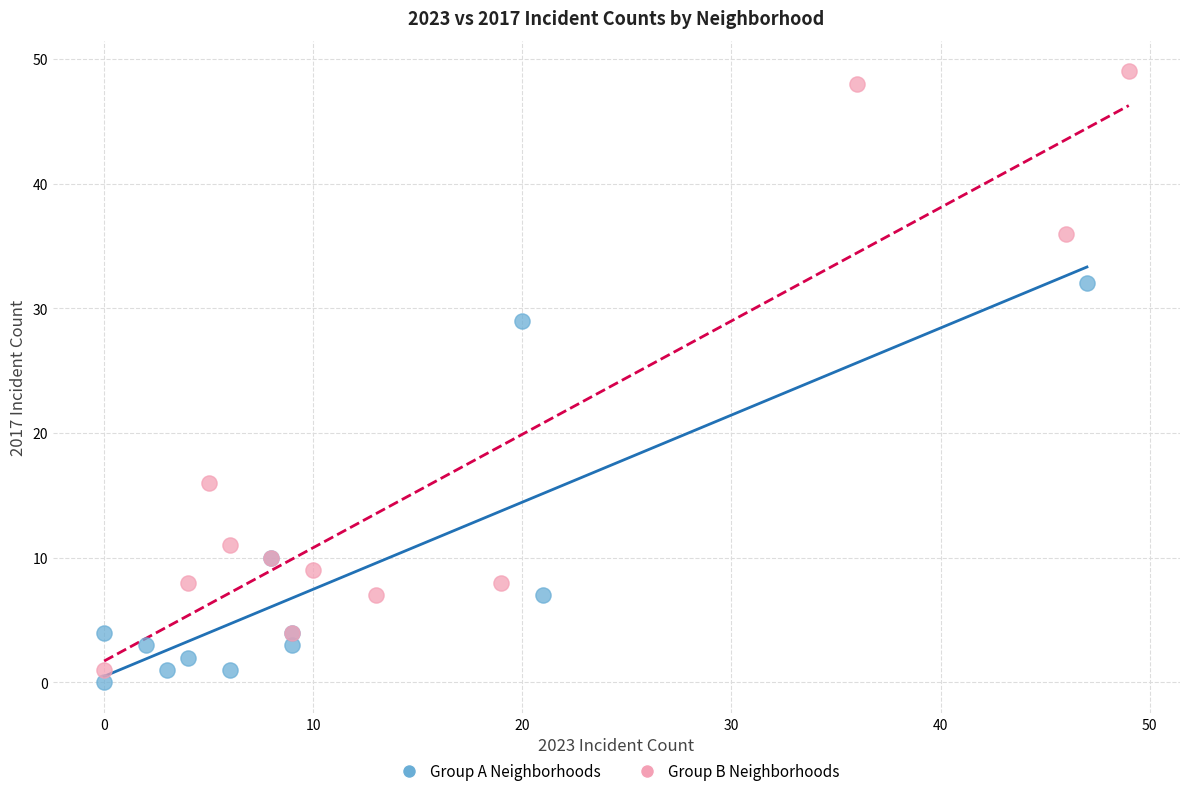

Which series has the widest spread of Y values?

Group B Neighborhoods